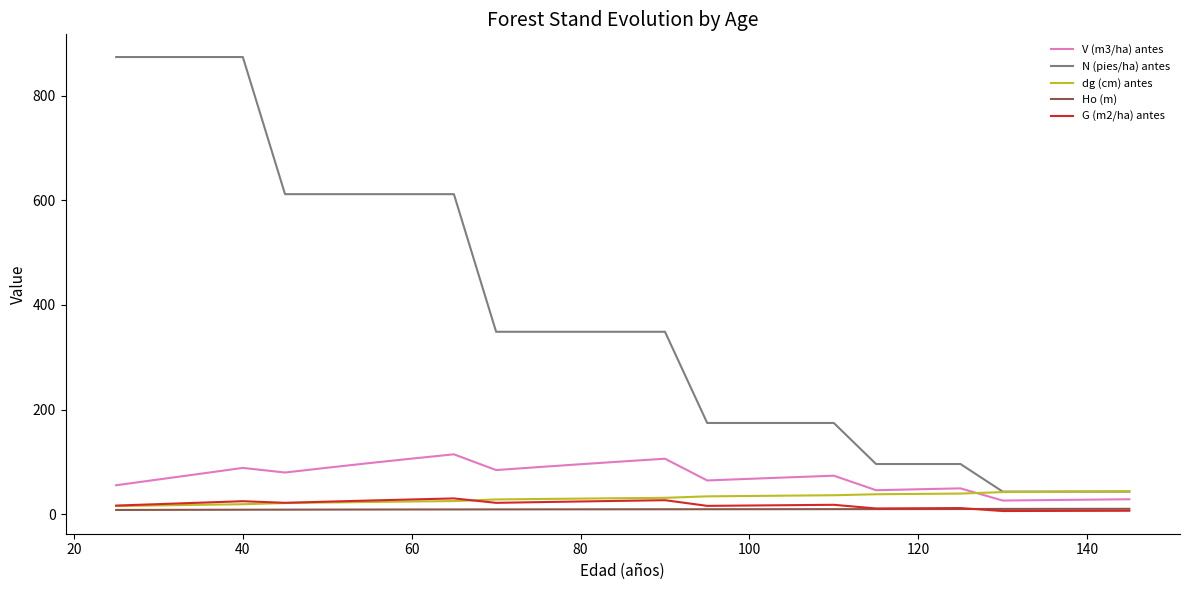

Which series has the largest total across all categories?

N (pies/ha) antes